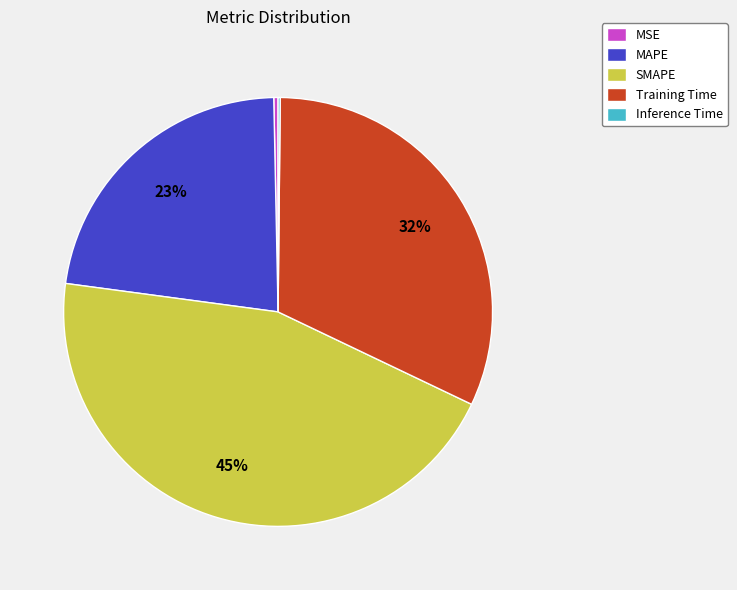

Do Training Time and MAPE together represent more than half of the pie?

Yes